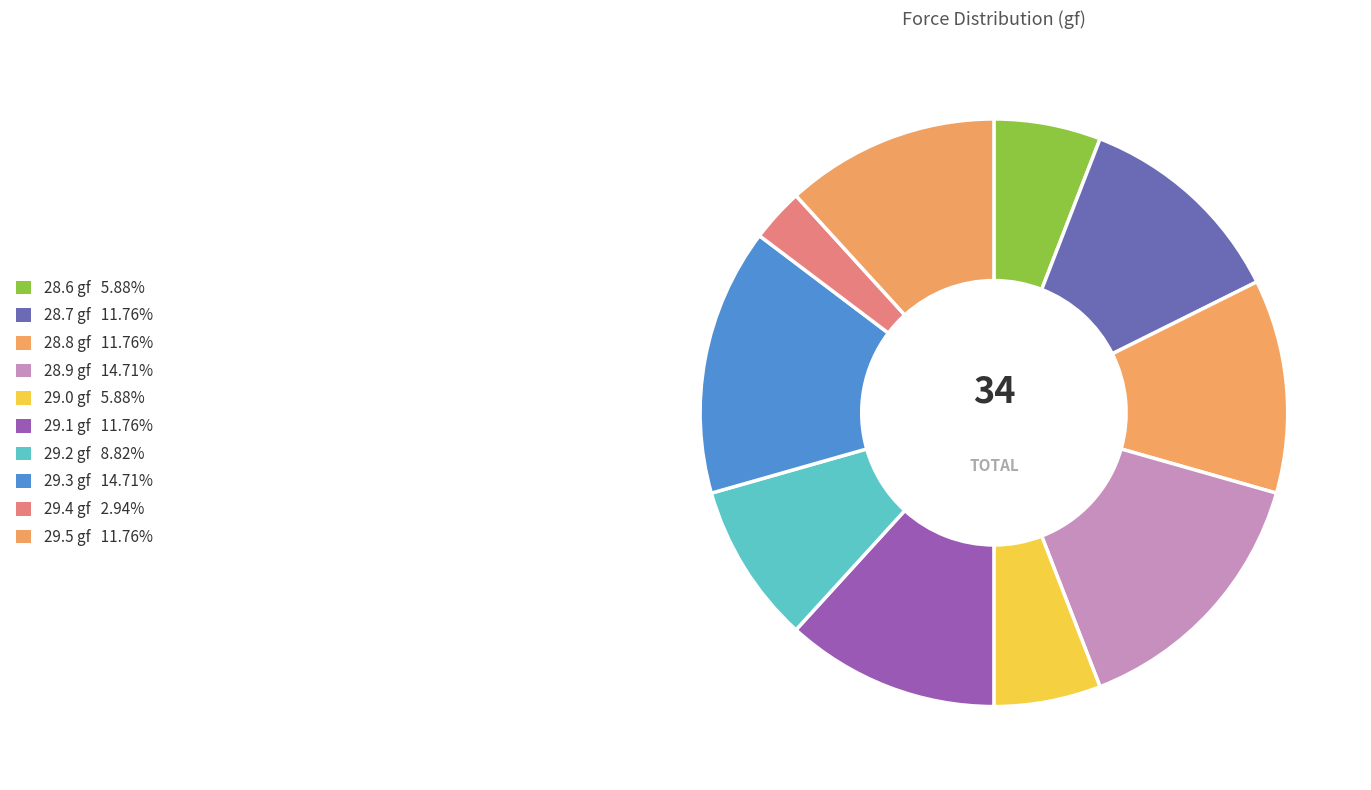

Does any single category account for the majority?

No